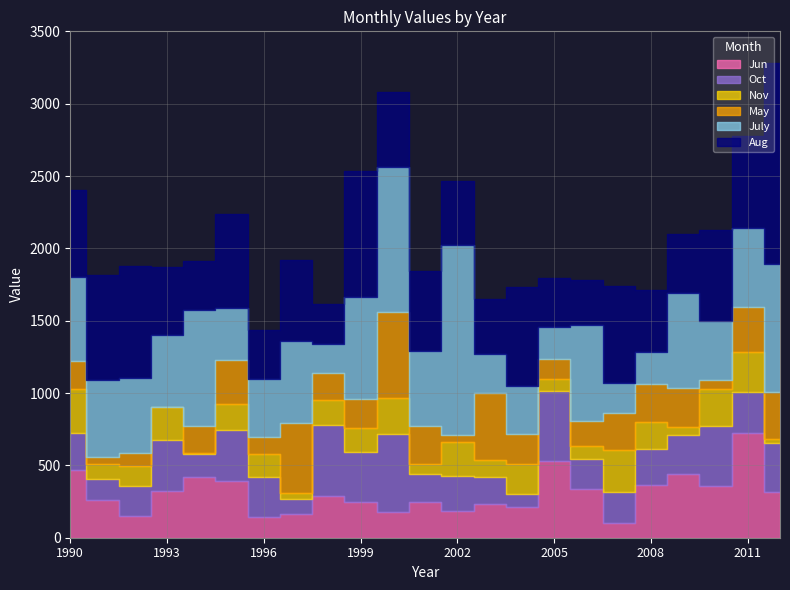

Reading left to right, list all the values displayed in this chart.

Jun: 469	260	147	326	422	393	142	167	289	246	177	249	184	232	215	529	334	99	361	438	356	725	313
Oct: 253	147	209	351	156	349	277	98	487	344	537	191	242	185	87	488	212	220	249	272	414	285	339
Nov: 304	104	143	224	8	185	162	46	179	167	255	73	235	118	205	77	89	285	188	54	255	271	27
May: 194	50	88	1	185	303	116	484	186	201	592	261	50	466	207	138	173	258	262	268	62	312	328
July: 583	531	520	497	800	360	400	565	200	708	1003	519	1310	268	336	221	663	206	225	661	410	548	886
Aug: 603	725	769	475	345	647	340	560	273	866	520	549	445	381	686	342	310	670	430	408	628	634	1387